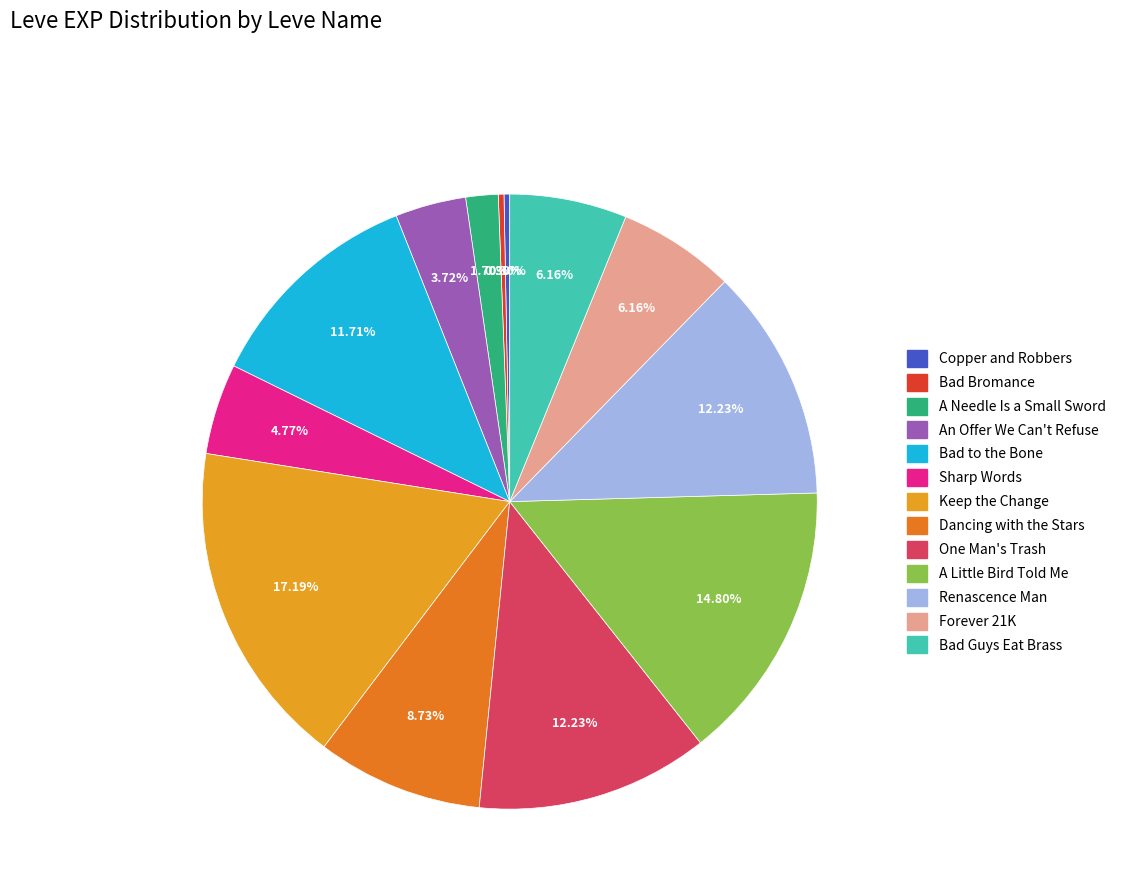

What is the ratio of the value at A Little Bird Told Me to the value at One Man's Trash?

1.2